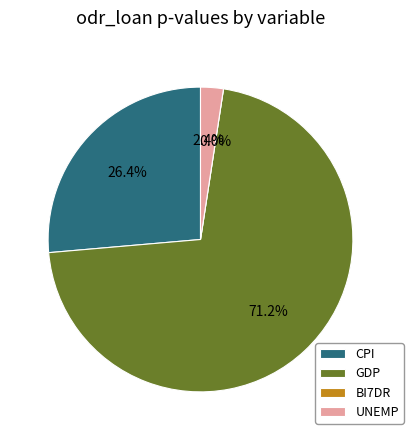

What is the smallest slice in the pie chart?

BI7DR